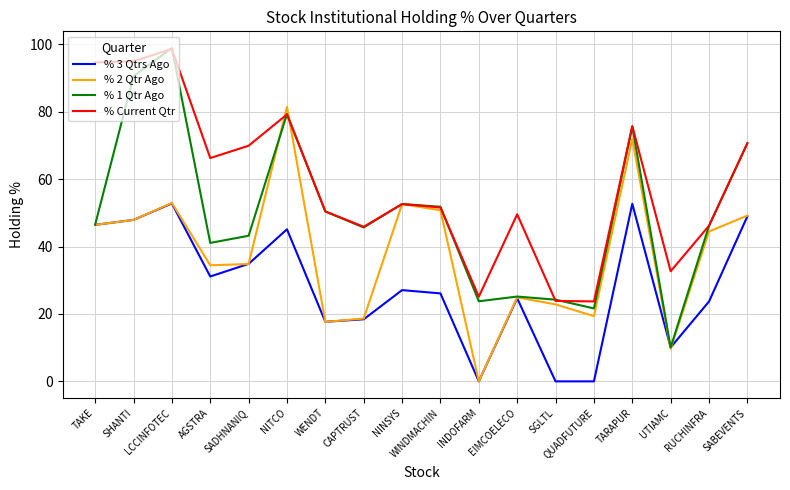

What is the spread (max minus min) of values at SHANTI?

47.1